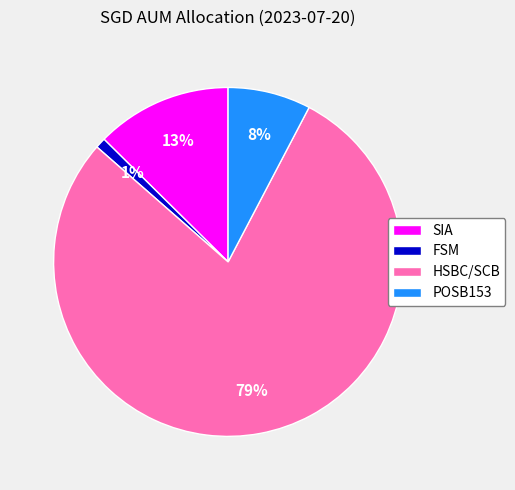

To the nearest percent, what portion does SIA represent?

13%